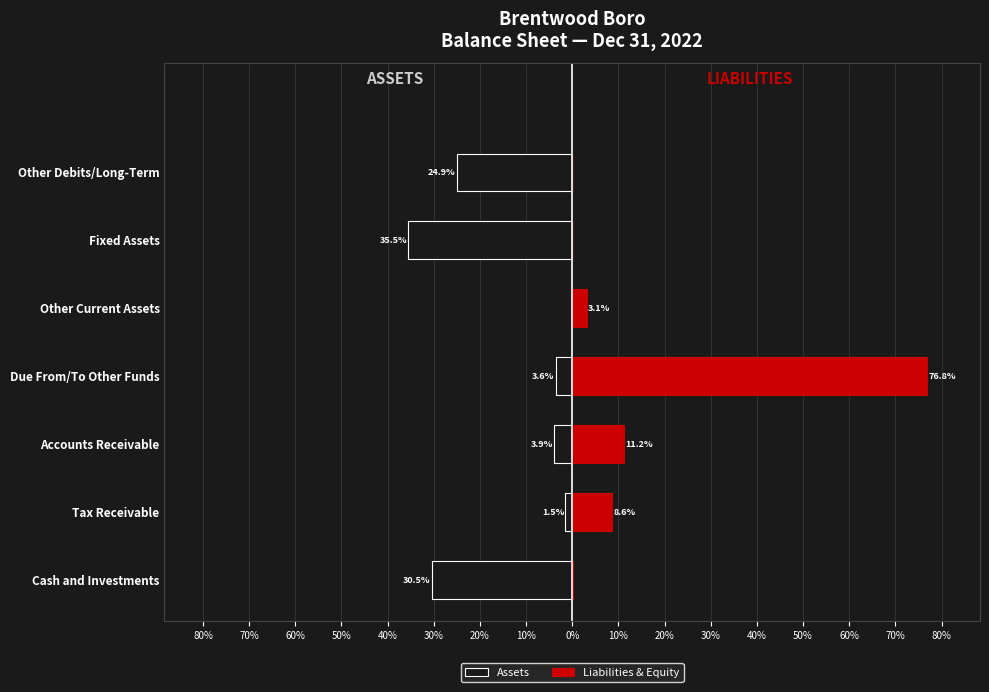

Rank the series by their average value, from highest to lowest.

Liabilities & Equity, Assets